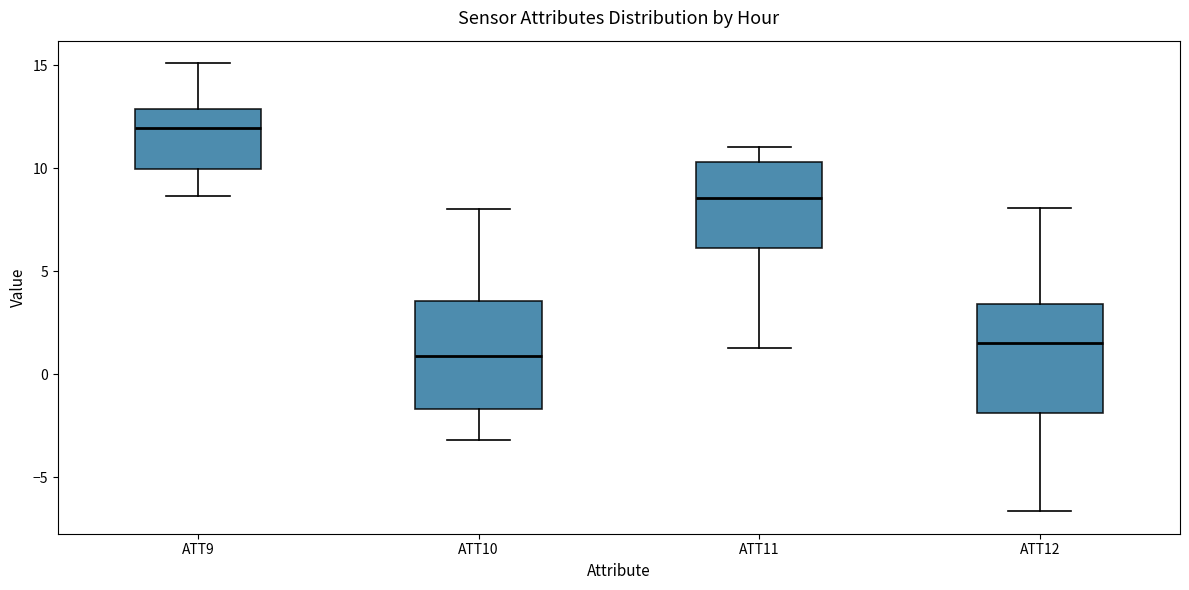

Reading left to right, read every box against the y-axis: the position of its median line, the range the box covers, and the ends of its whiskers. The values are not printed on the chart, so give them approximately, as read against the axis.

ATT9: median 12.0, box 10.0 to 13.0, whiskers 8.5 to 15.0
ATT10: median 1.0, box -1.5 to 3.5, whiskers -3.0 to 8.0
ATT11: median 8.5, box 6.0 to 10.5, whiskers 1.5 to 11.0
ATT12: median 1.5, box -2.0 to 3.5, whiskers -6.5 to 8.0